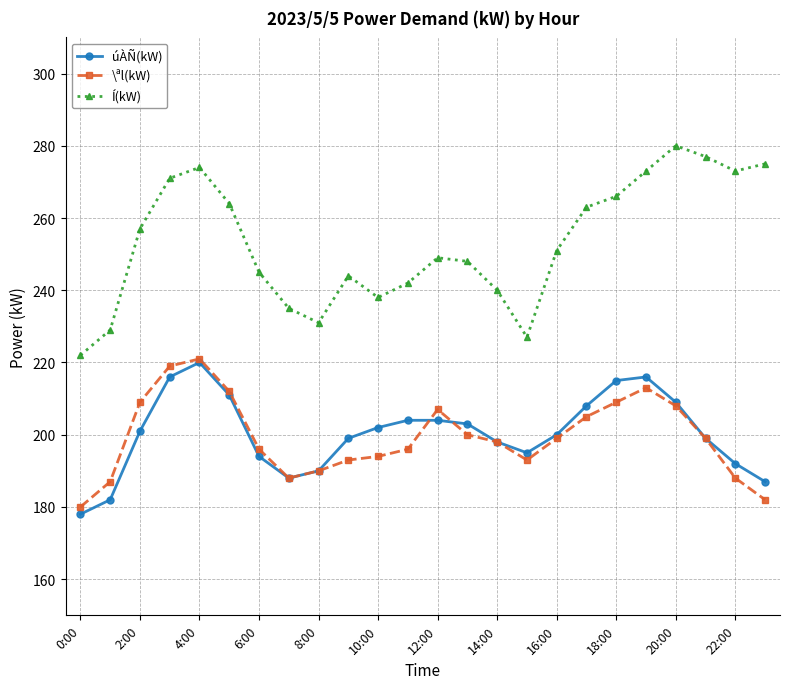

What is the sum of all \ªl(kW) values?

4786